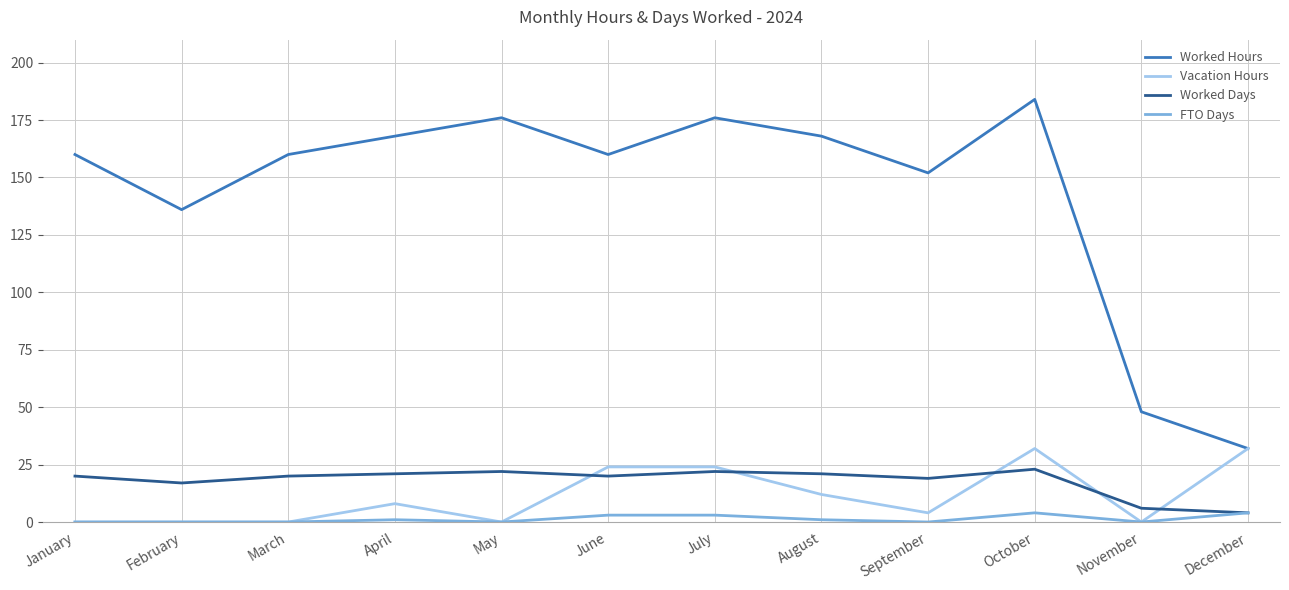

What is the highest value of the Vacation Hours series?

32